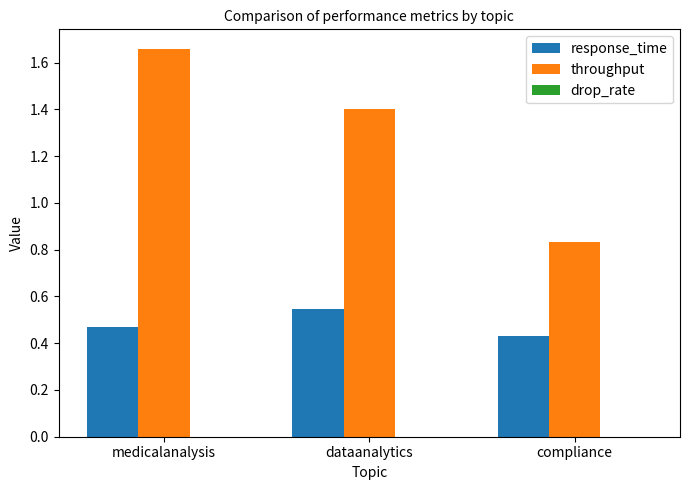

At which category is the sum across all series the highest?

medicalanalysis